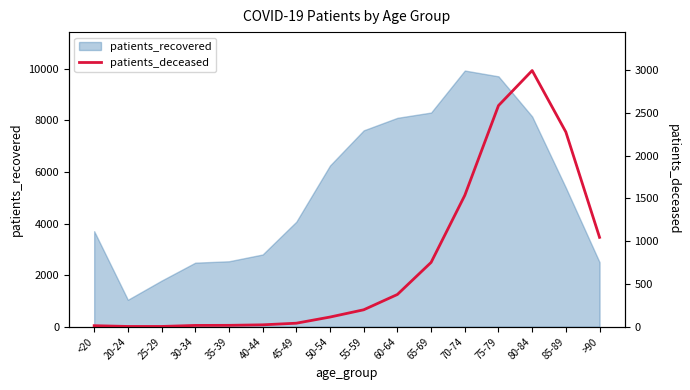

The chart shows a value of 1054 at 85-89. True or false?

False